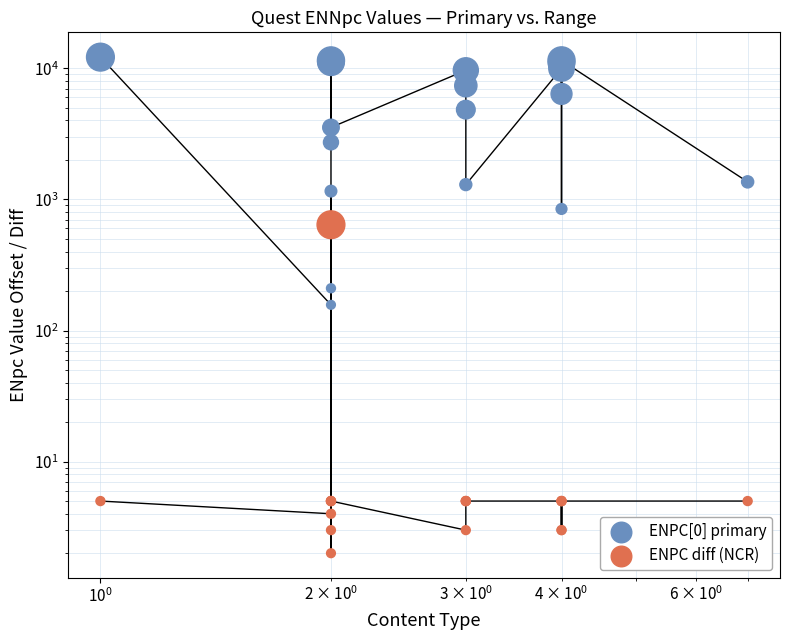

Which series reaches the maximum Y coordinate?

ENPC[0] primary